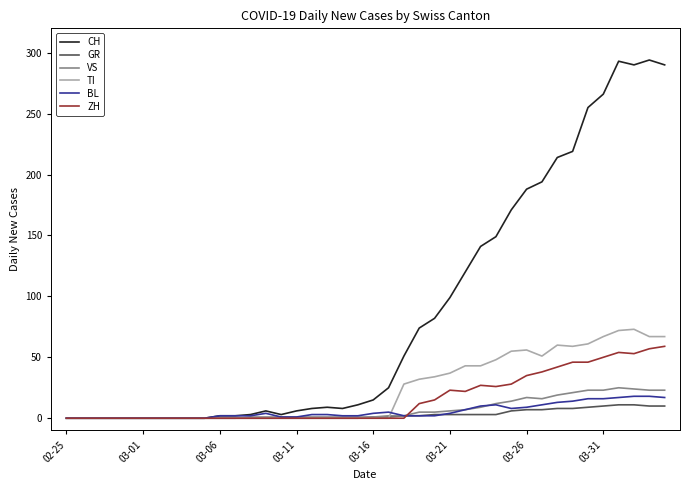

Count the number of categories in the chart.

40